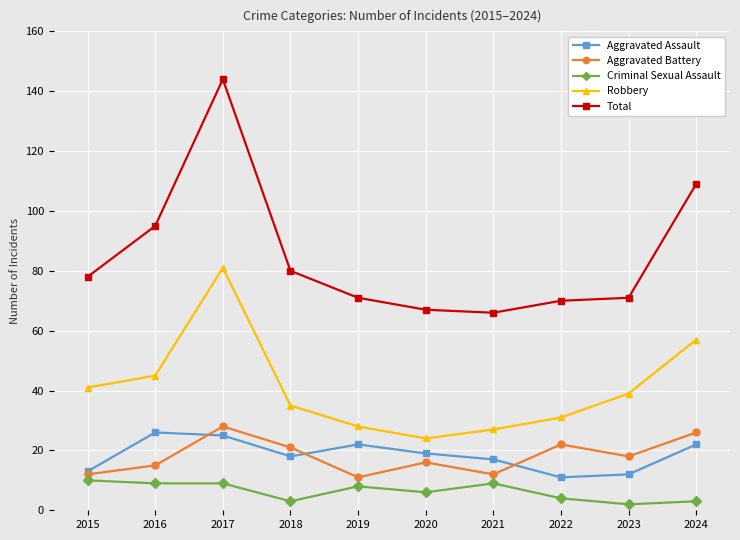

At which category does Aggravated Battery reach its first local peak?

2017